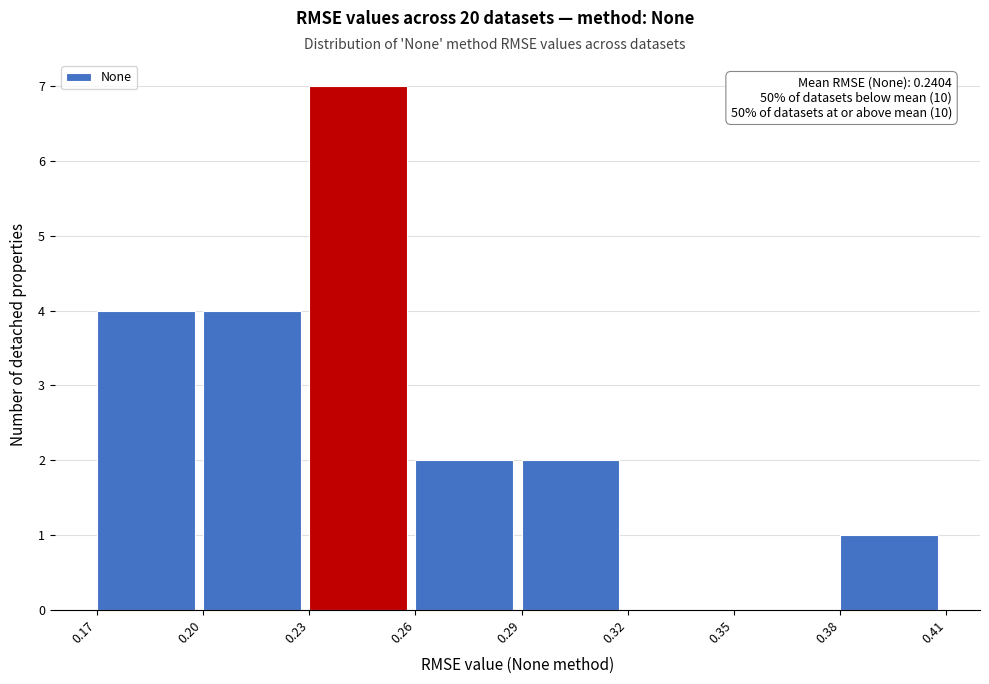

Reading left to right, transcribe all the data shown in this chart.

0.17=4	0.20=4	0.23=7	0.26=2	0.29=2	0.32=0	0.35=0	0.38=1